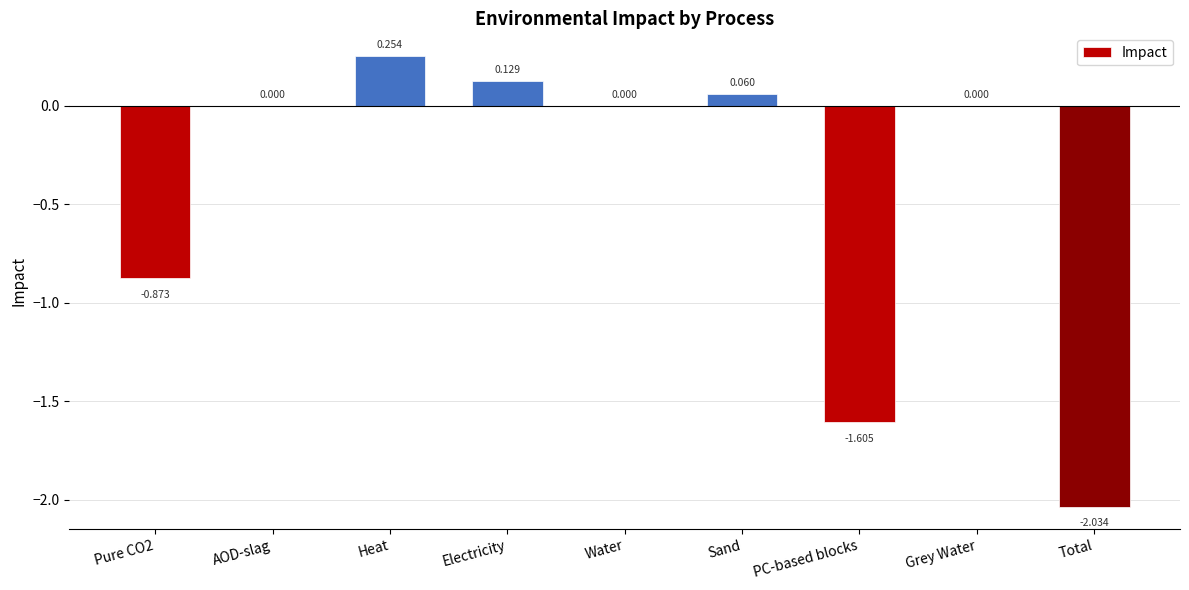

Between Sand and Water, which is larger?

Sand